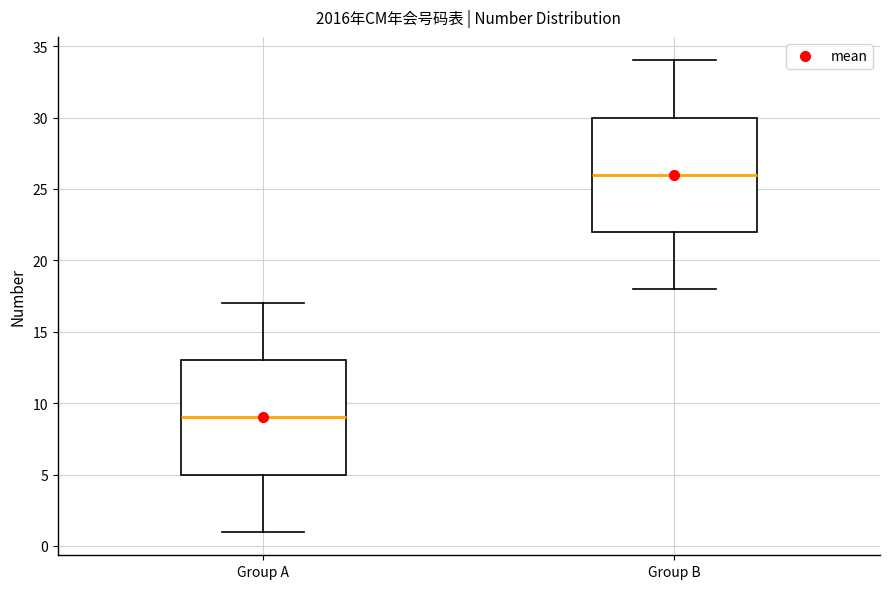

Where does the median line of the box for Group A sit on the y-axis? The values are not printed on the chart, so give them approximately, as read against the axis.

9